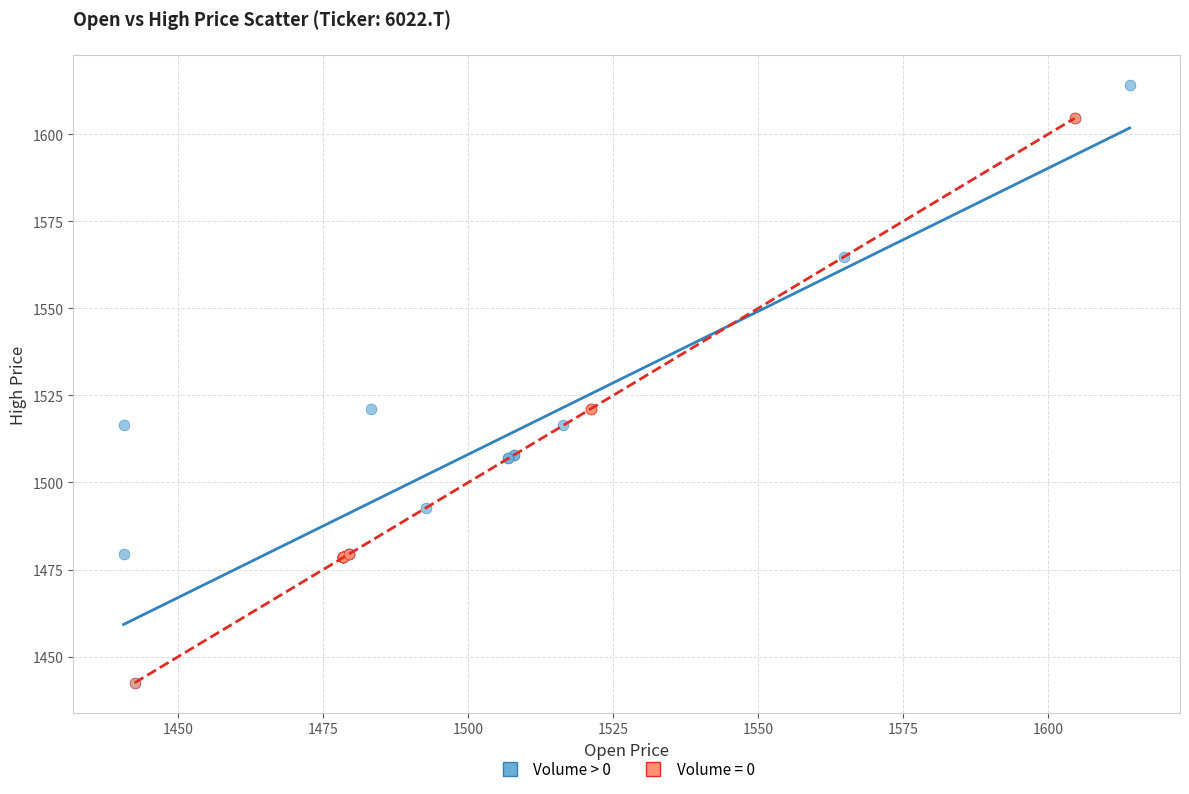

Which series reaches the maximum Y coordinate?

Volume > 0